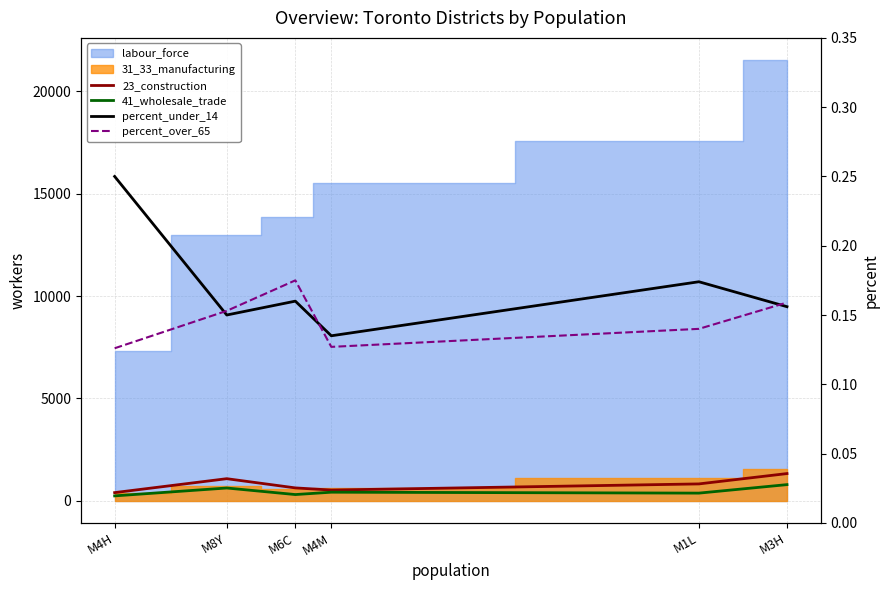

What is the total value across all series at M4M?

945.3